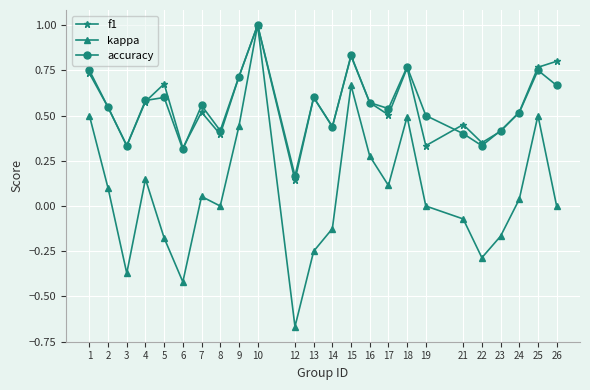

At 26, list the series in order from largest to smallest.

f1, accuracy, kappa